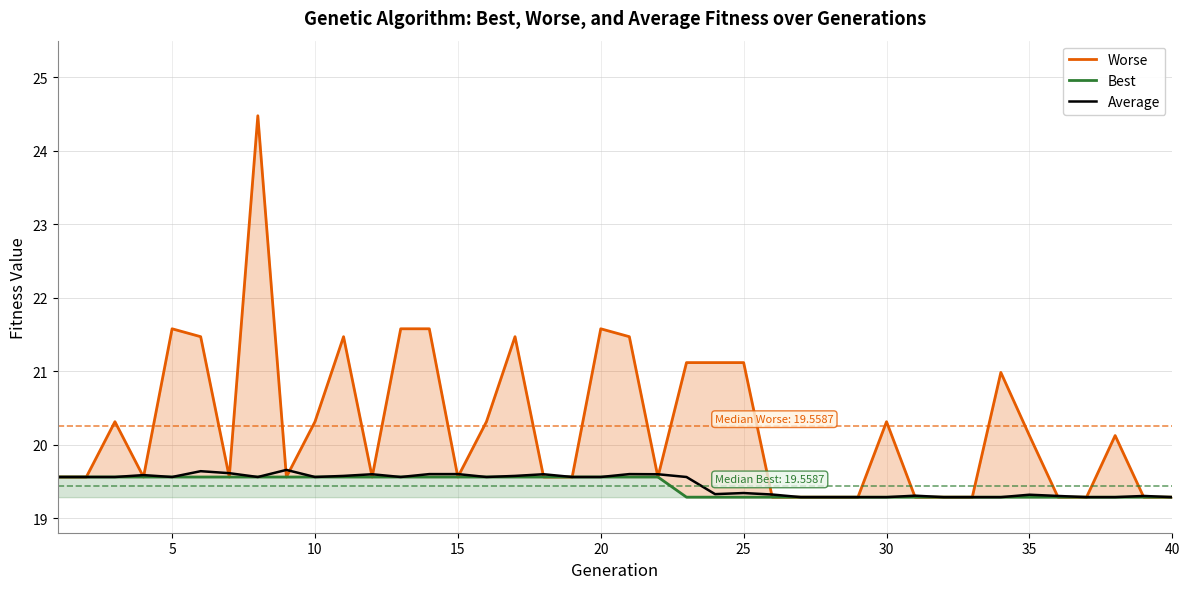

True or false: Worse has more than 0 points higher than both neighbors.

True